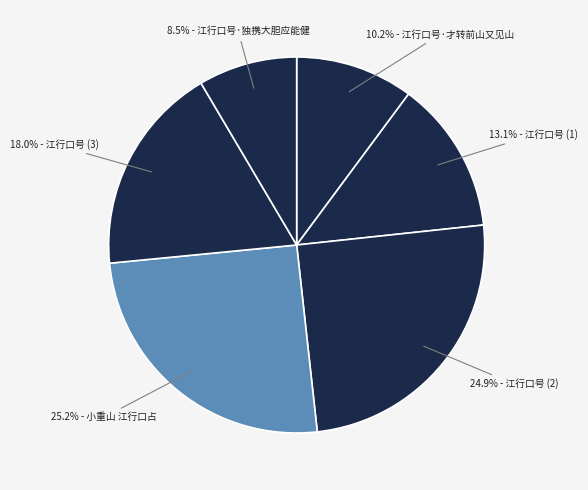

Rank the categories by value from highest to lowest.

小重山 江行口占, 江行口号, 江行口号, 江行口号, 江行口号·才转前山又见山, 江行口号·独携大胆应能健